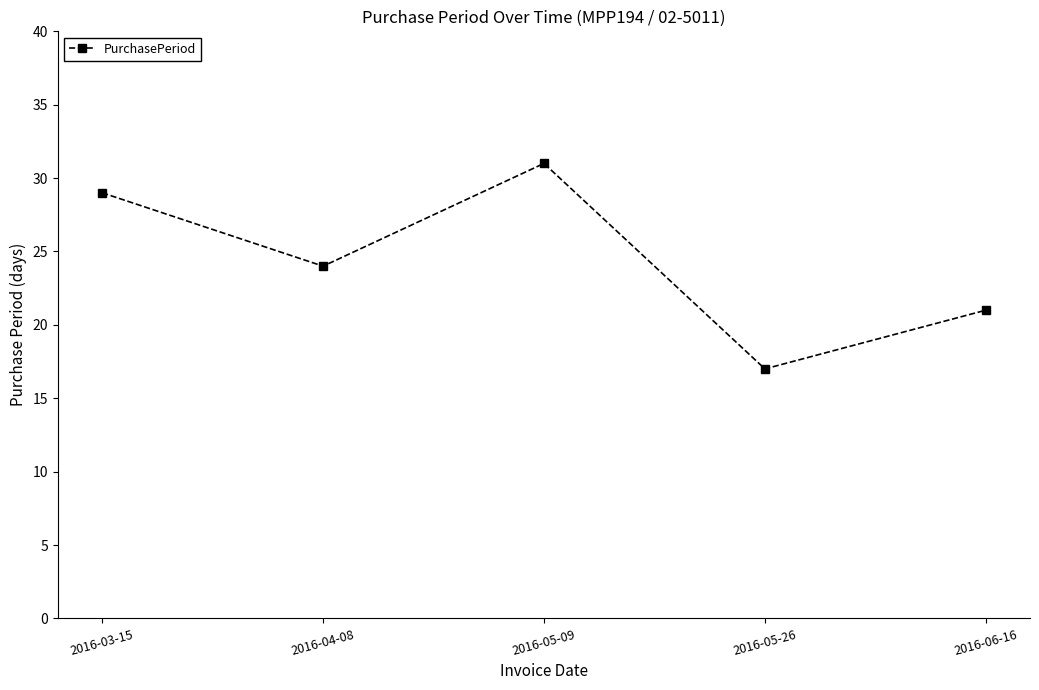

Between 2016-04-08 and 2016-05-09, which is larger?

2016-05-09